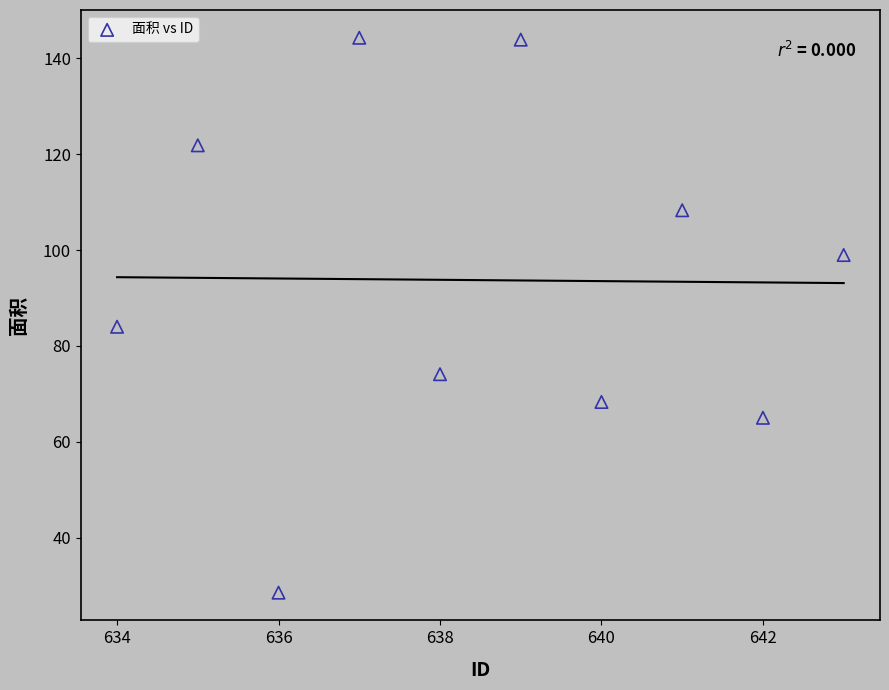

What Y value in the scatter plot is closest to 86?

84.0